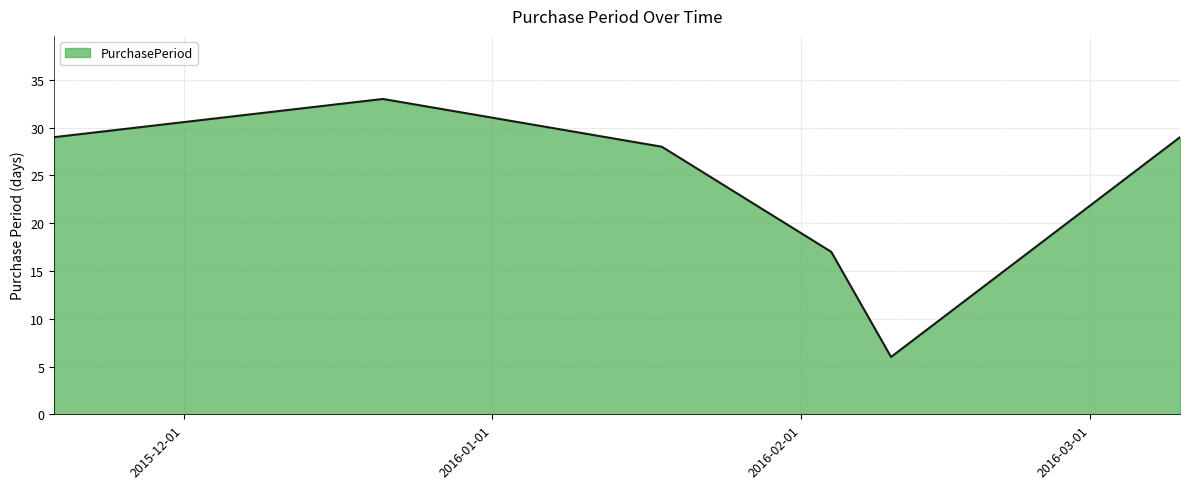

True or false: there are more than 2 points higher than both neighbors.

False